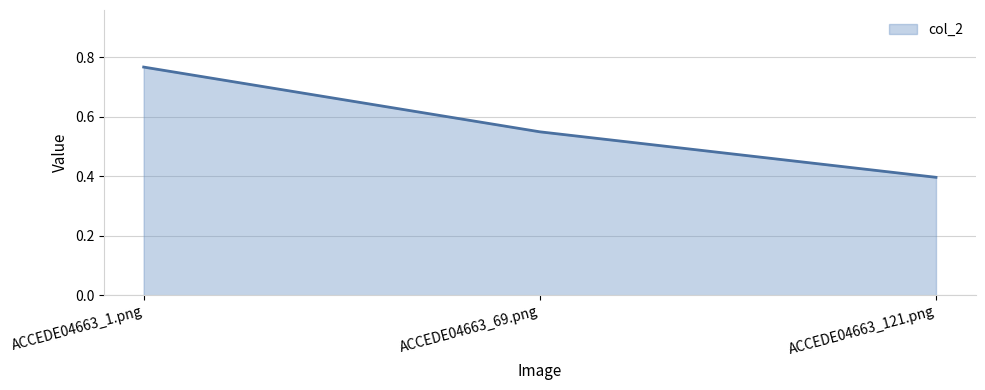

What position from the right is ACCEDE04663_69.png?

2